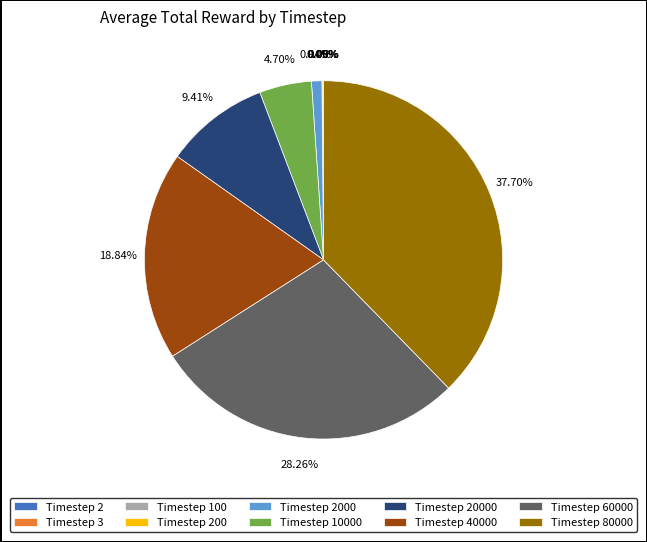

Is there a majority slice in this chart?

No